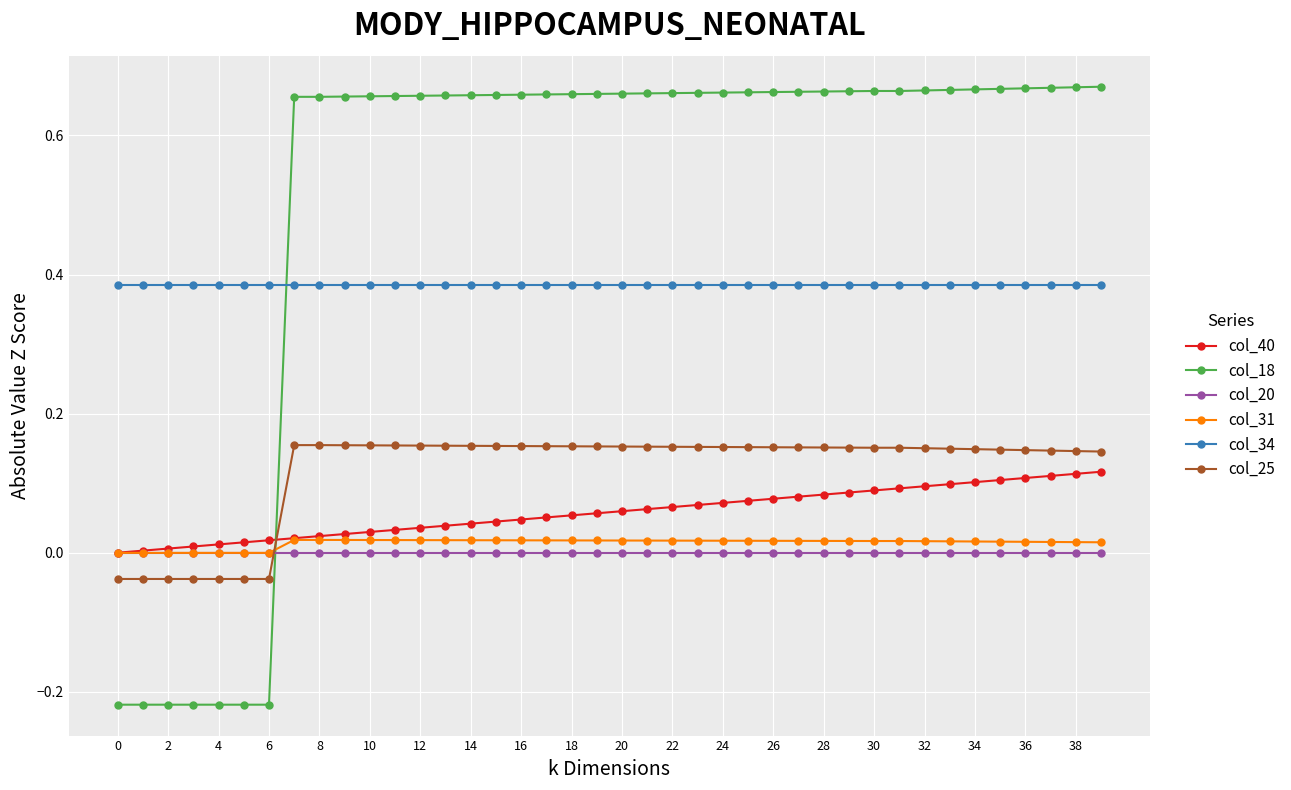

Which series has the widest spread of values?

col_18